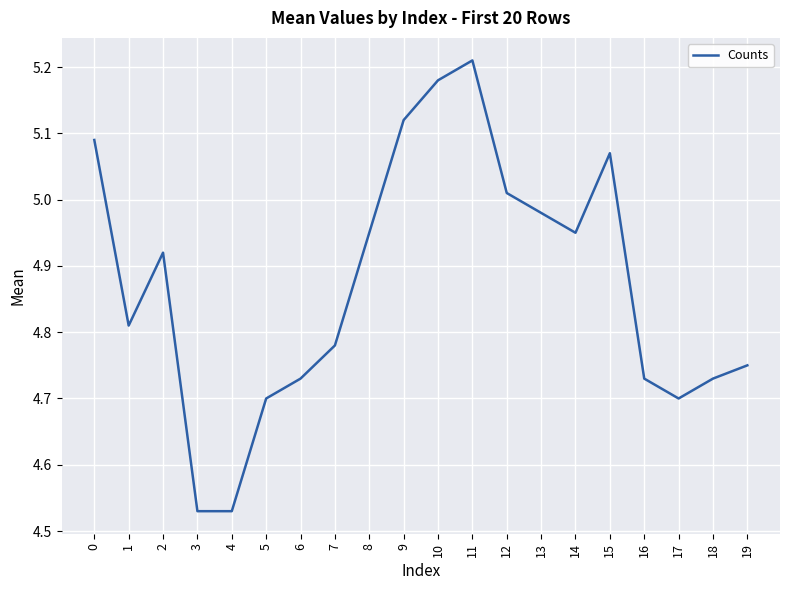

What is the sum of the values at 12 and 2?

9.9